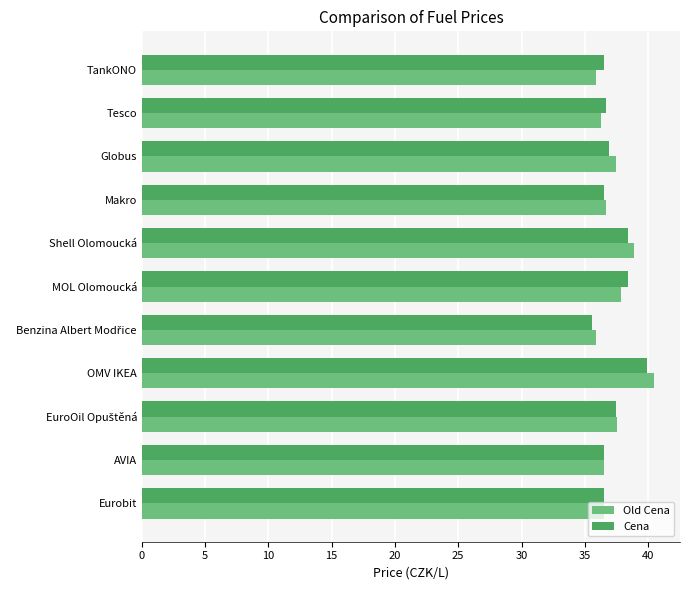

At which category is the sum across all series the highest?

OMV IKEA